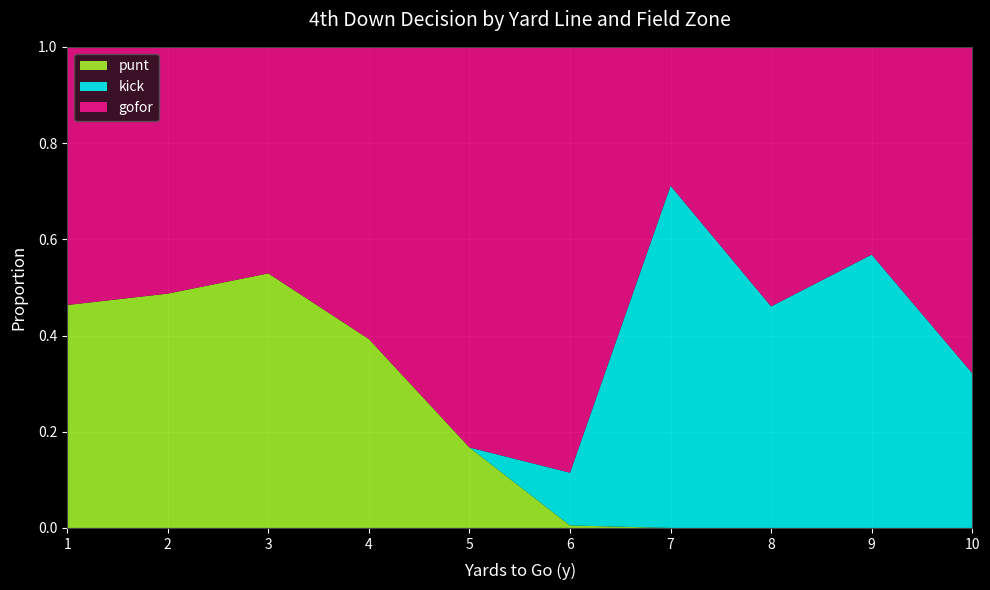

What is the total value across all series at 1?

1.0